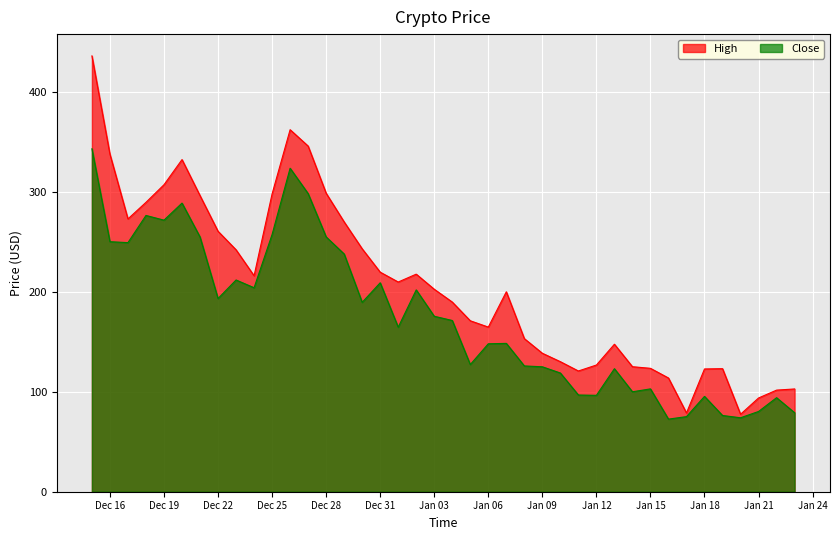

True or false: Close has a value of 110.6 at Dec 25.

False